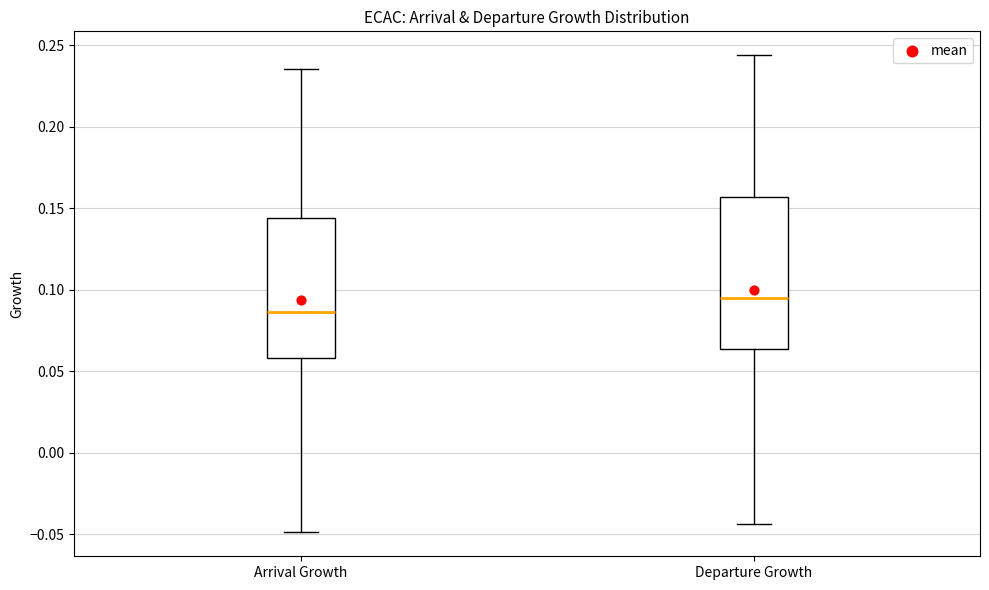

Reading left to right, transcribe this box plot: for each box, give where its median line is, the range the box spans, and where its two whiskers end, as read against the y-axis. The values are not printed on the chart, so give them approximately, as read against the axis.

Arrival Growth: median 0.085, box 0.060 to 0.145, whiskers -0.050 to 0.235
Departure Growth: median 0.095, box 0.065 to 0.155, whiskers -0.045 to 0.245